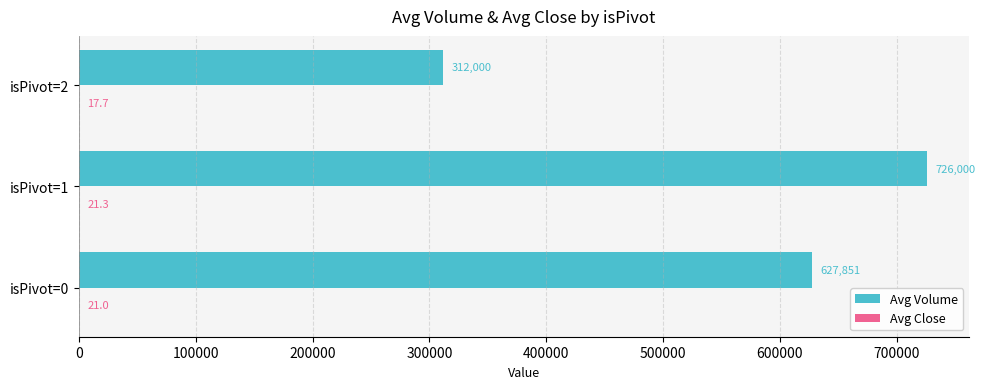

Is it true that Avg Volume equals 627851.4 at isPivot=0?

True